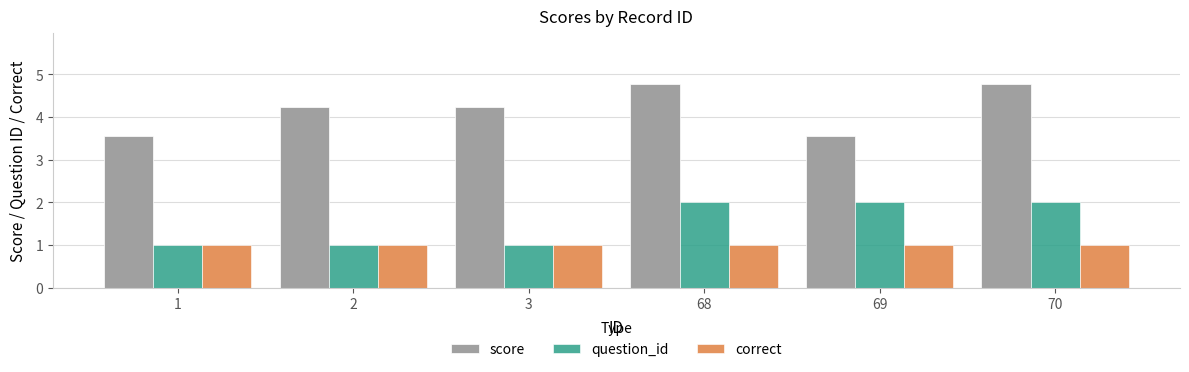

What is the difference between the maximum and second lowest values in the score series?

1.2